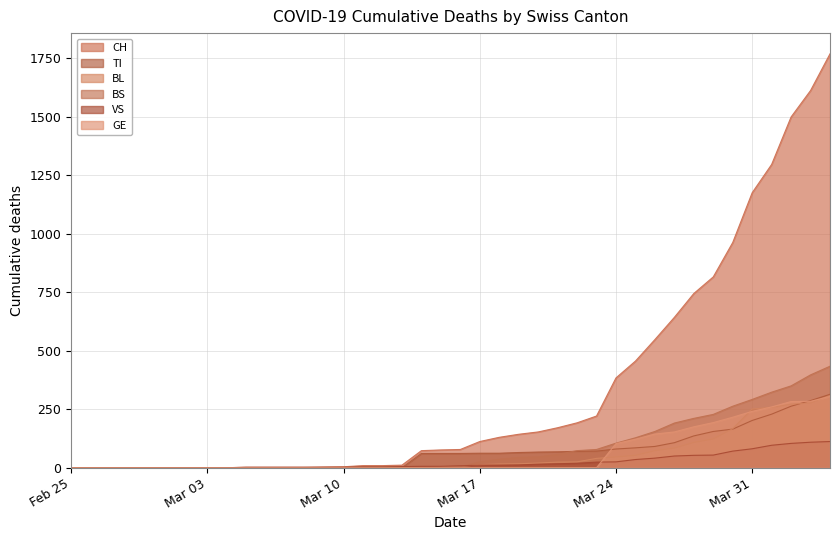

What is the highest value of the BS series?

434